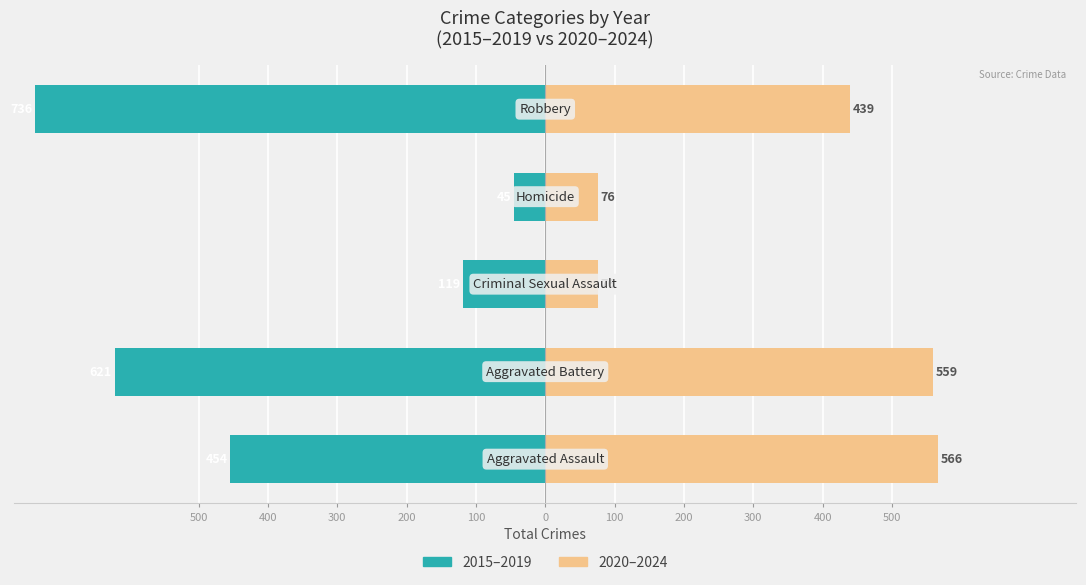

Count the number of data series in this chart.

2